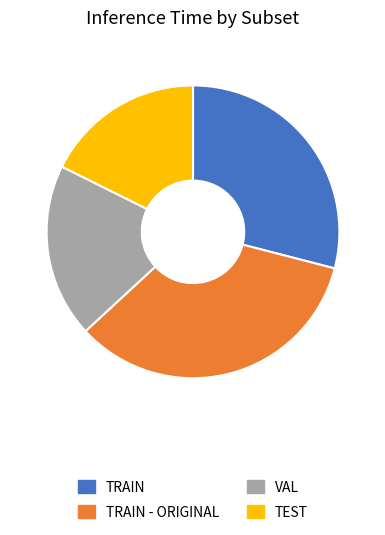

Is there any slice that represents more than half of the pie?

No